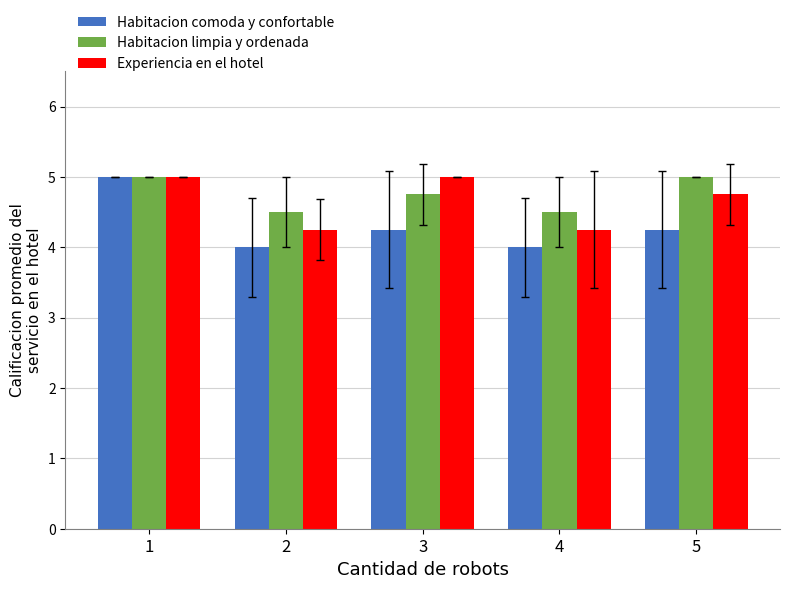

At which category is the sum across all series the highest?

1